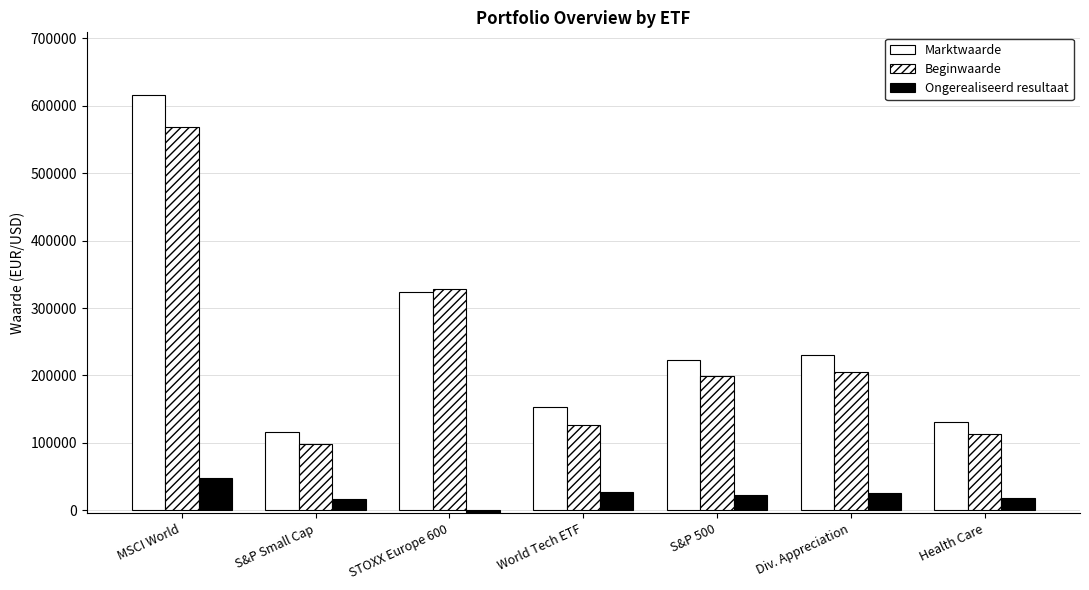

The value of Marktwaarde at World Tech ETF is 153811. True or false?

True